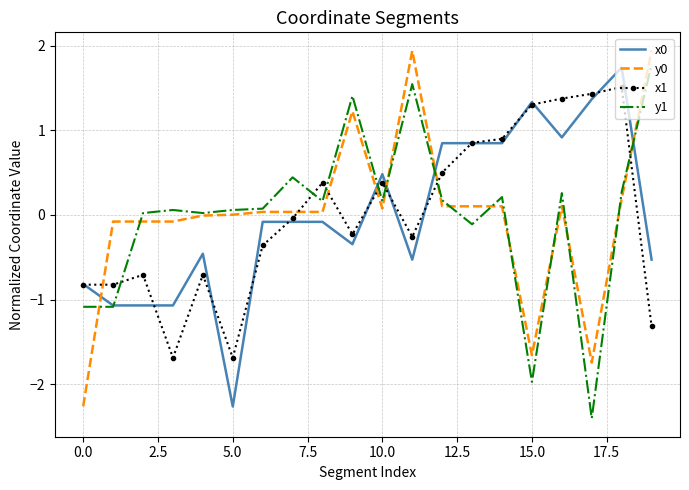

What is the maximum value shown in the chart?

1.9